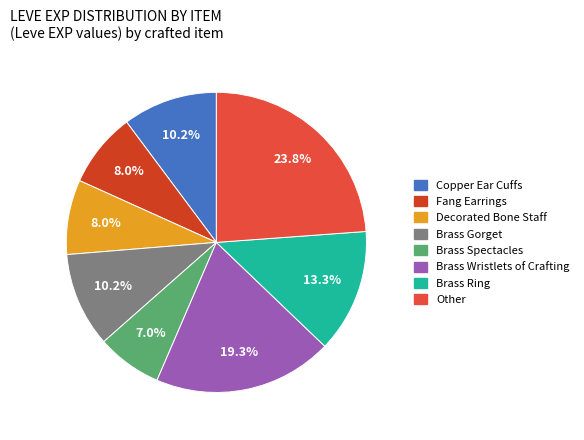

Is there any slice that represents more than half of the pie?

No